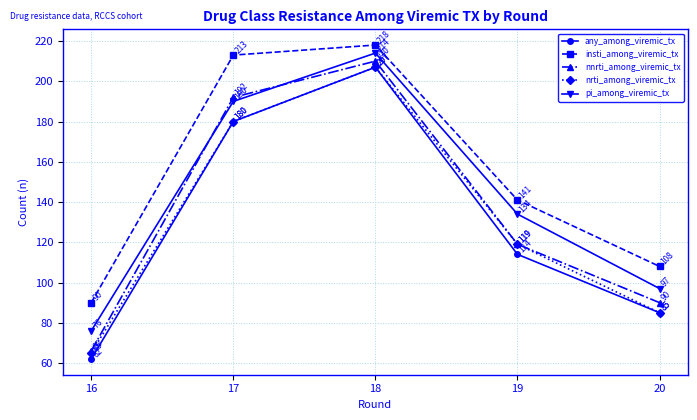

At which label does nnrti_among_viremic_tx reach its minimum?

16